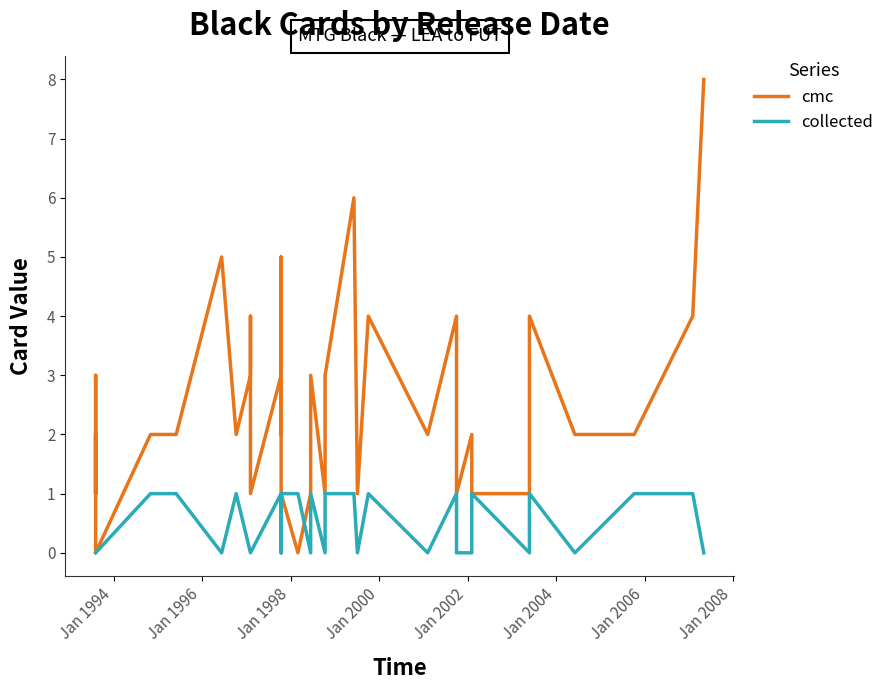

What is the difference between the second highest and minimum values in the cmc series?

6